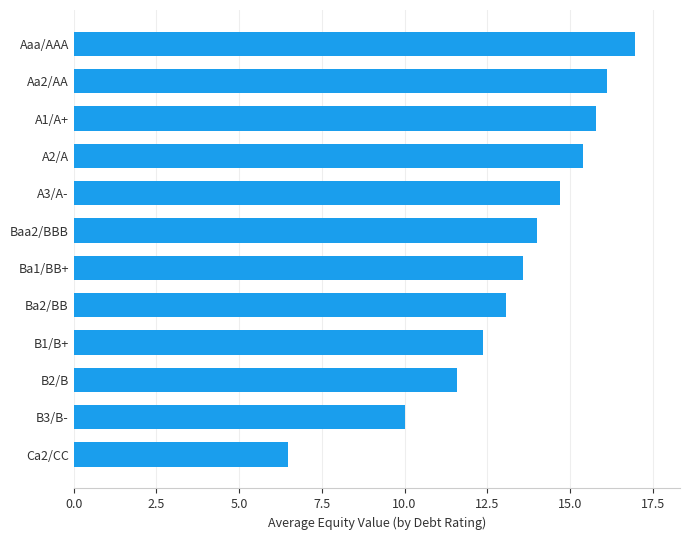

What position from the top is B1/B+?

9